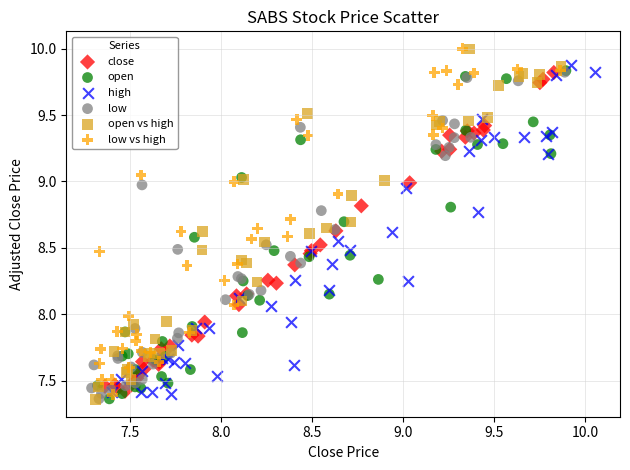

What are all the series names shown in the legend?

close, open, high, low, open vs high, low vs high